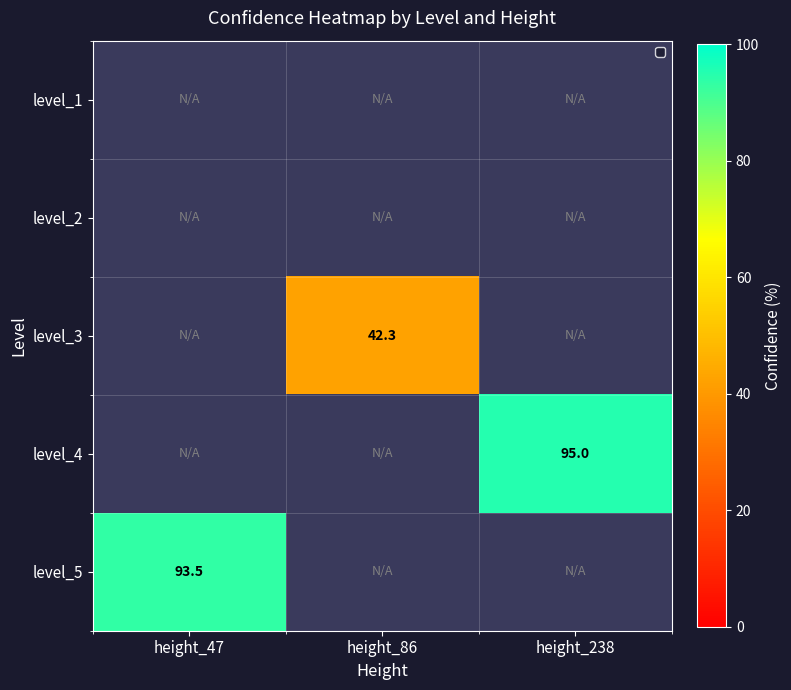

At which category is the sum across all series the highest?

height_238